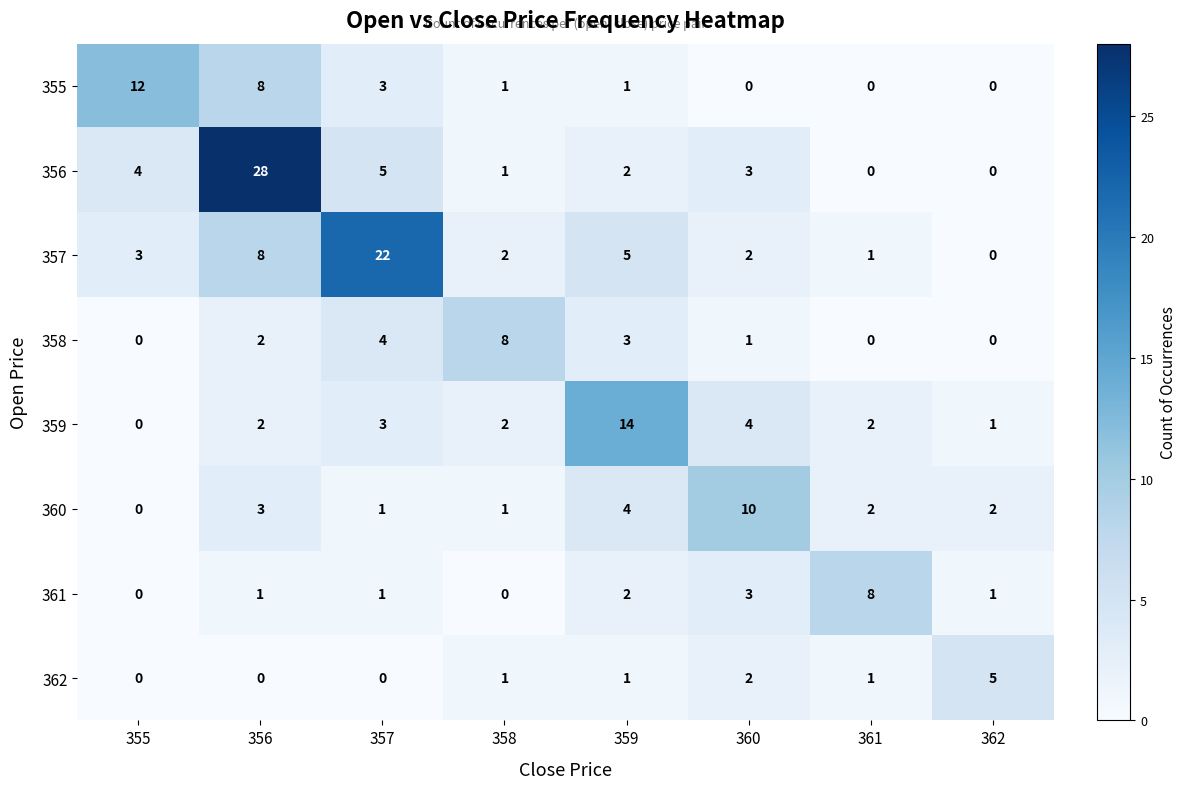

At how many categories does at least one series exceed 15?

2